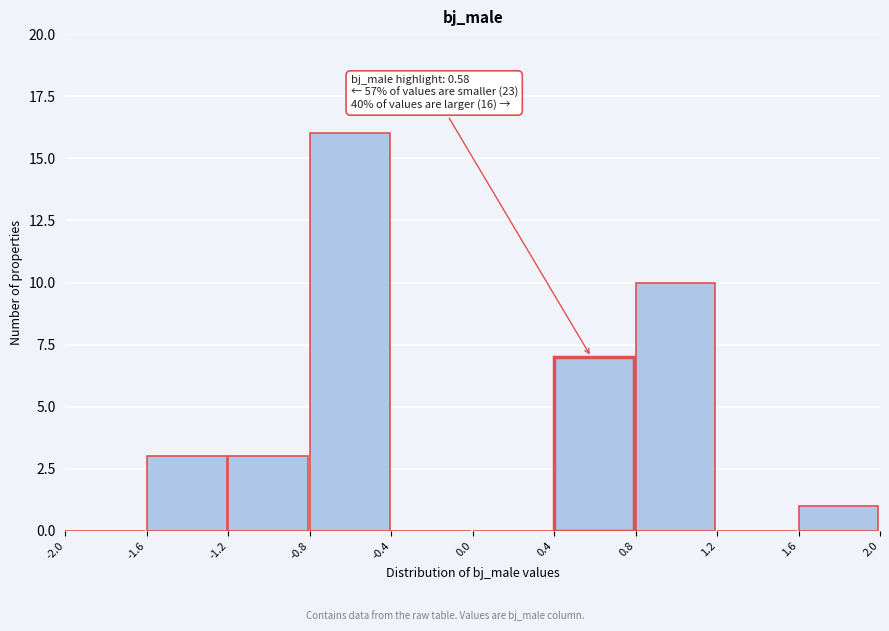

Which range on the x-axis has the tallest bar?

-0.8 to -0.4